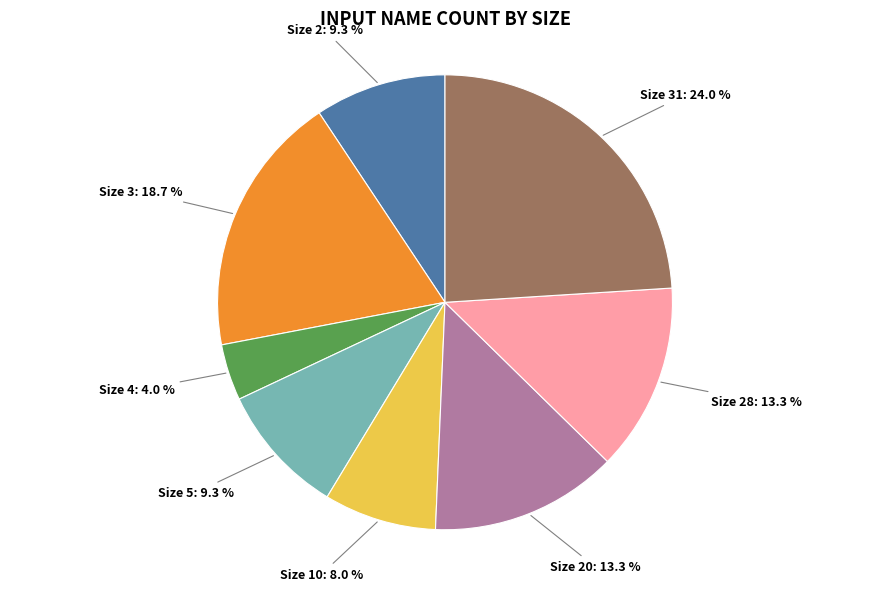

To the nearest percent, what is the difference between the largest and smallest slice percentages?

20%